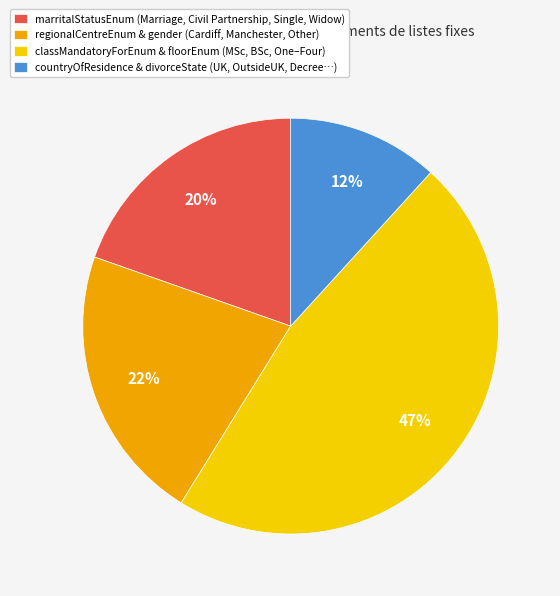

The marritalStatusEnum (Marriage, Civil Partnership, Single, Widow) slice represents 28% of the pie. True or false?

False